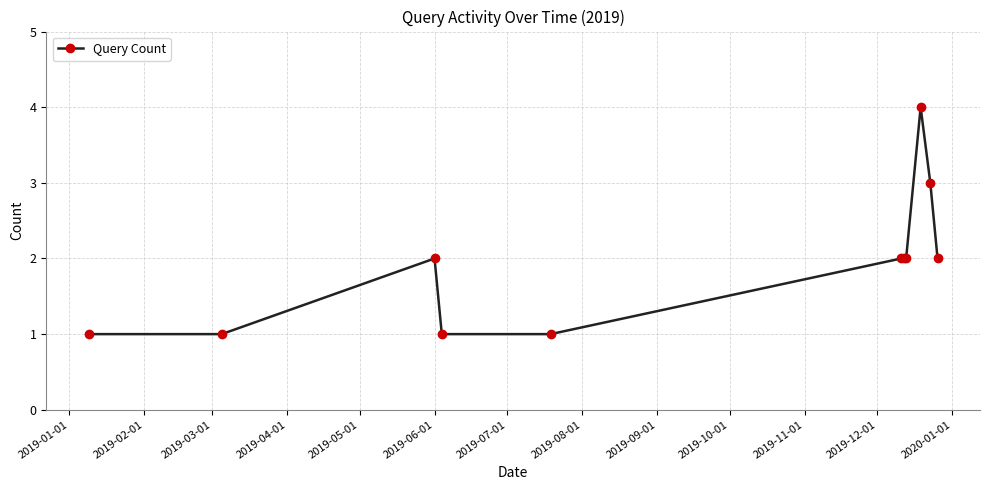

What is the value of the 8th point from the left?

2